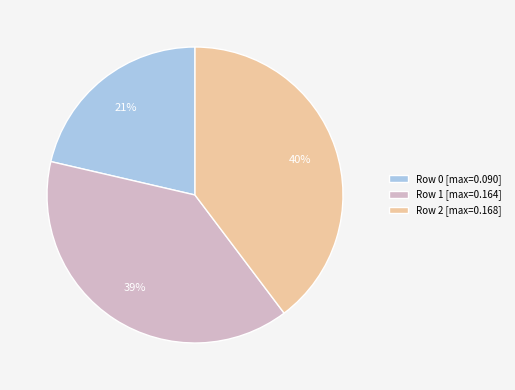

Is it true that Row 2 [max=0.168] is 47% of the pie?

False